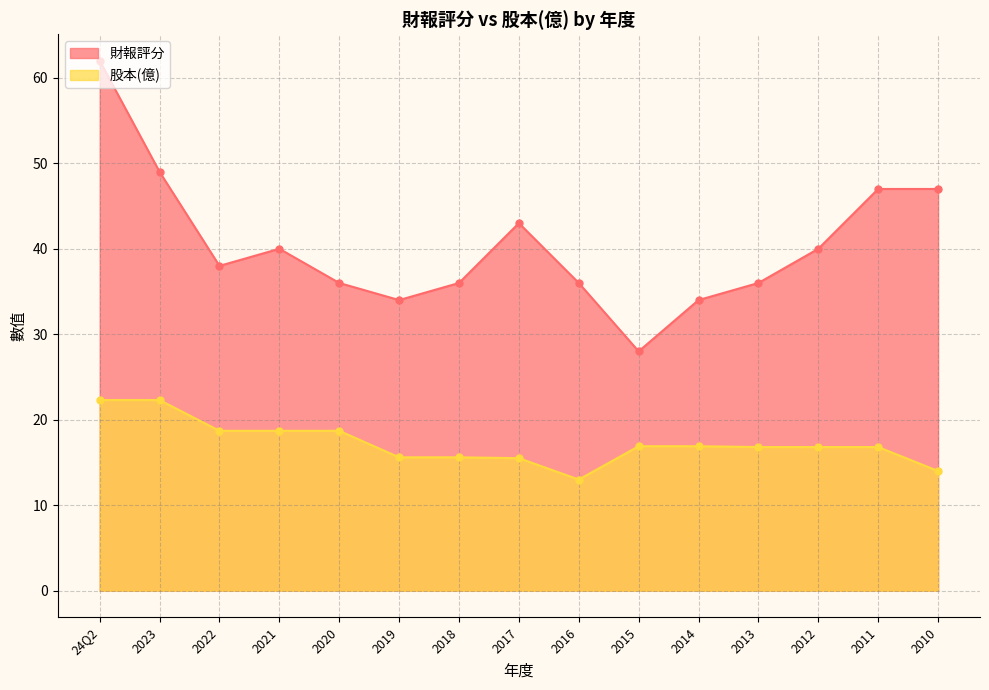

The 財報評分 series shows 36.0 at 2018. True or false?

True